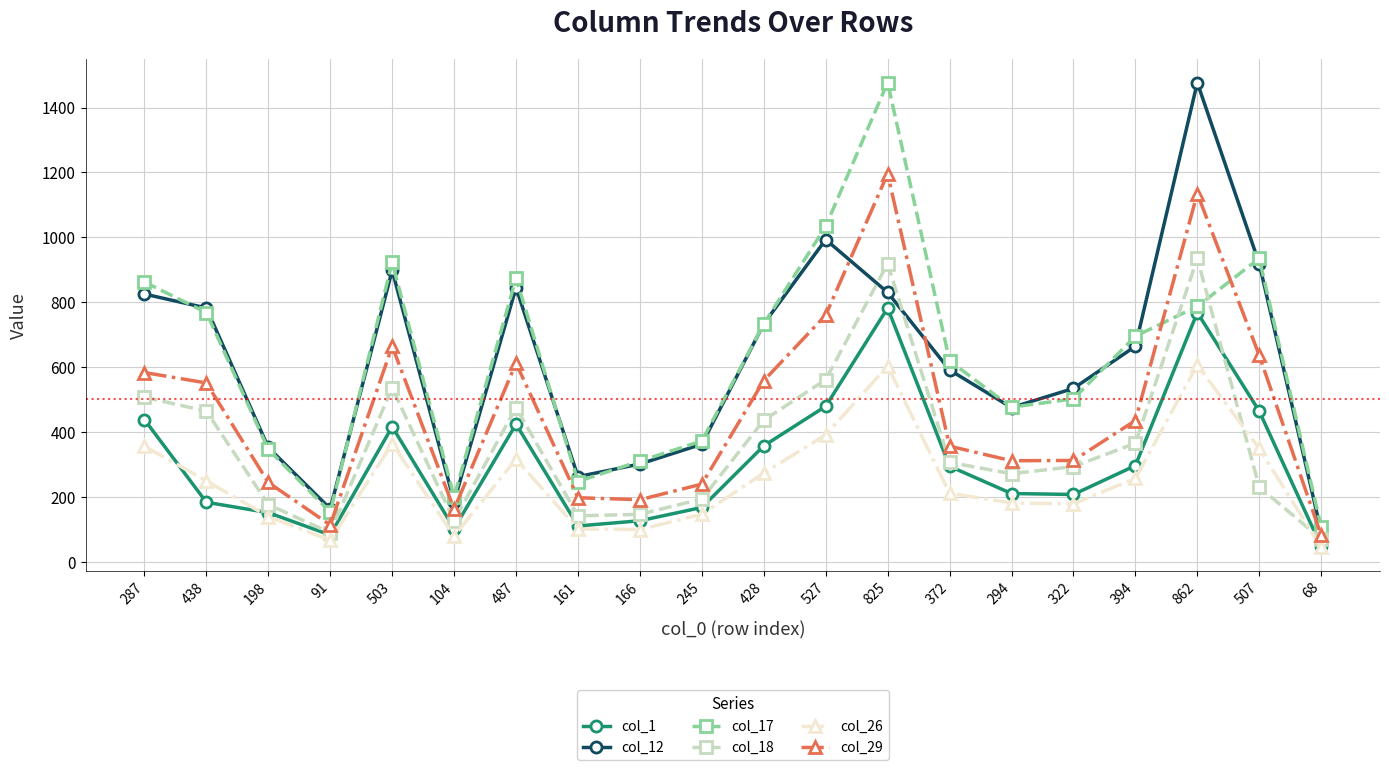

Which series changed the most between 487 and 161?

col_17